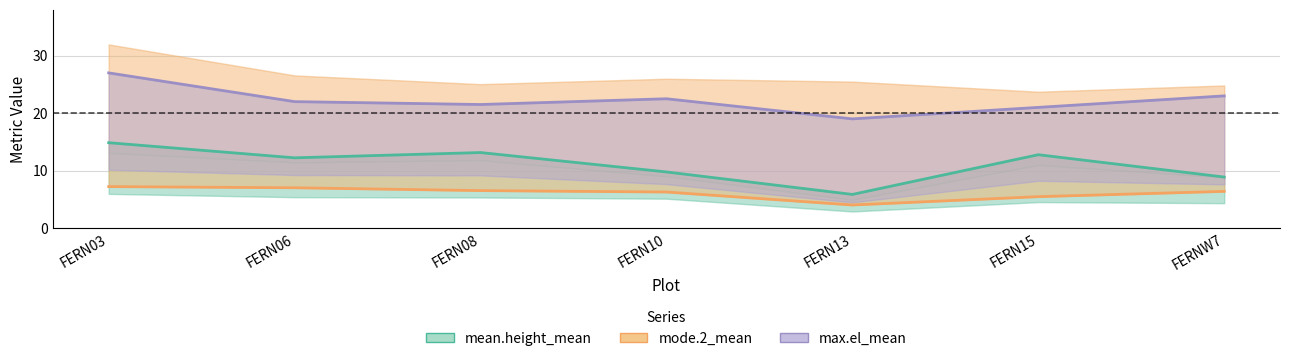

True or false: mode.2_mean and max.el_mean cross at least once.

False